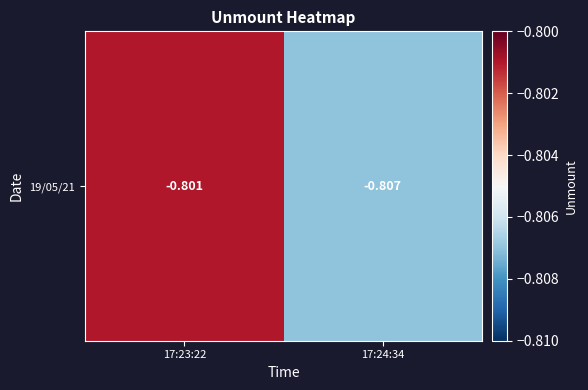

Rank the categories by value from lowest to highest.

17:24:34, 17:23:22